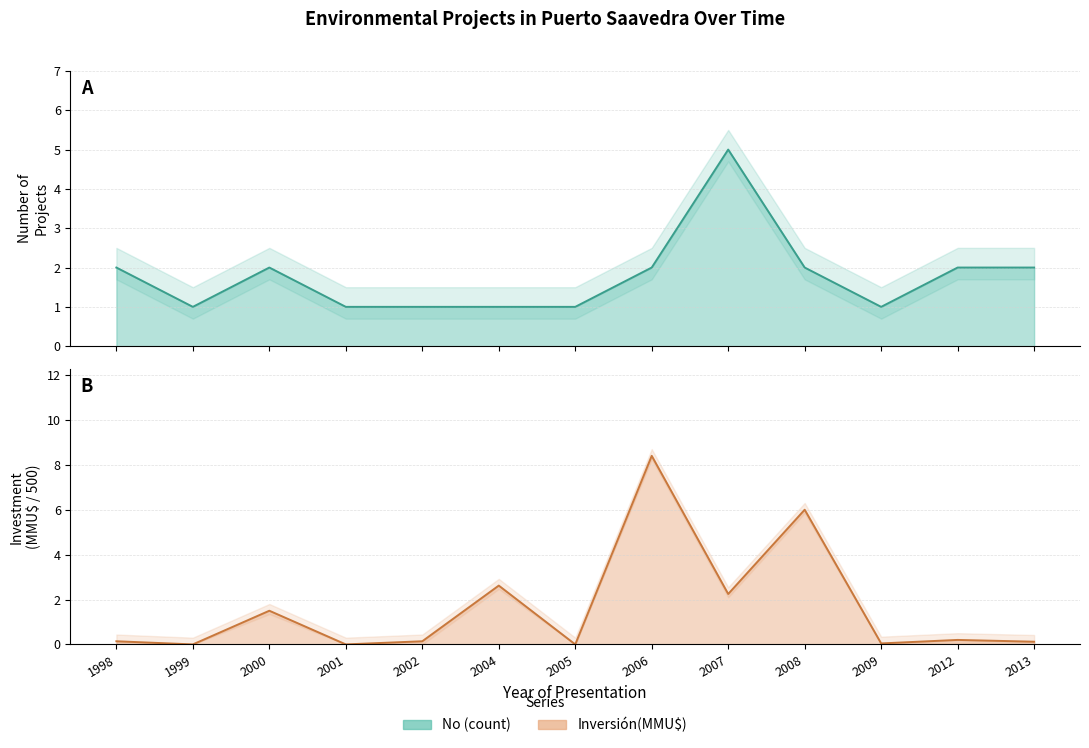

What is the average value of the No series?

1.8